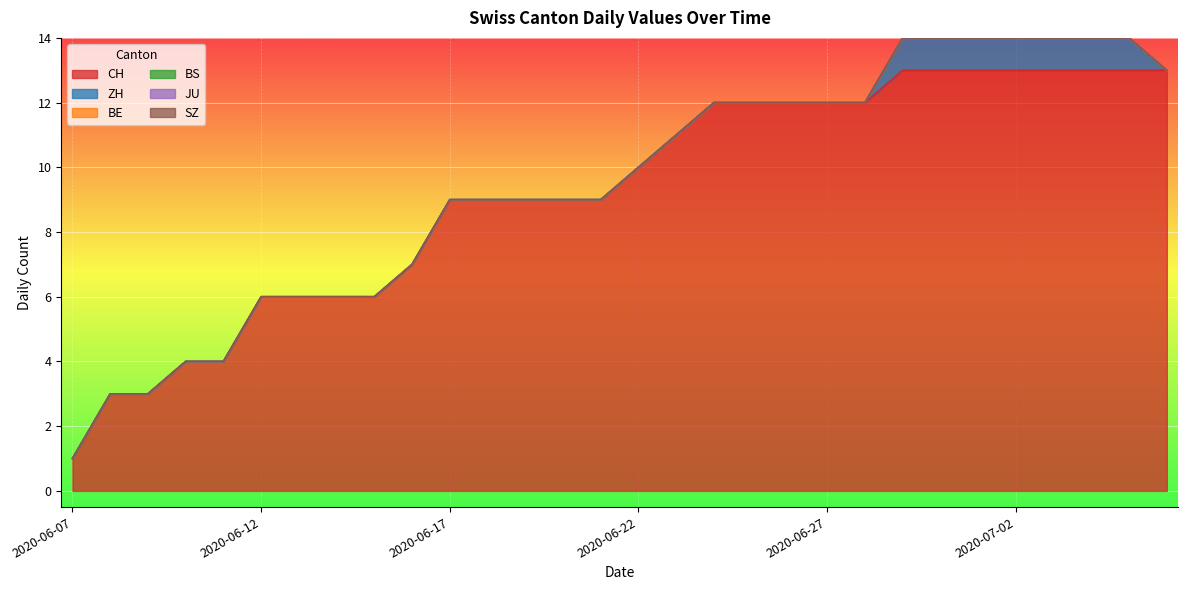

Does the chart display data point markers on the line(s)?

No